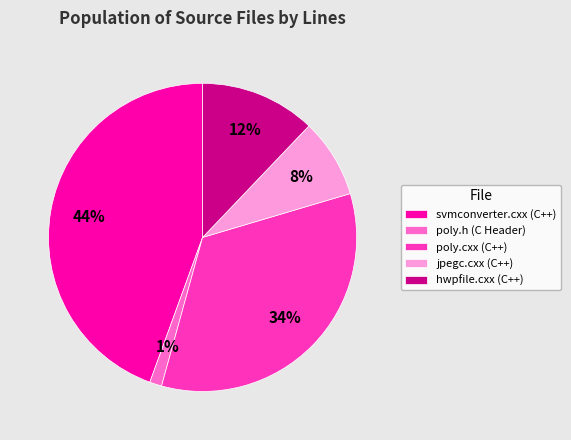

Is it true that svmconverter.cxx (C++) is 33% of the pie?

False